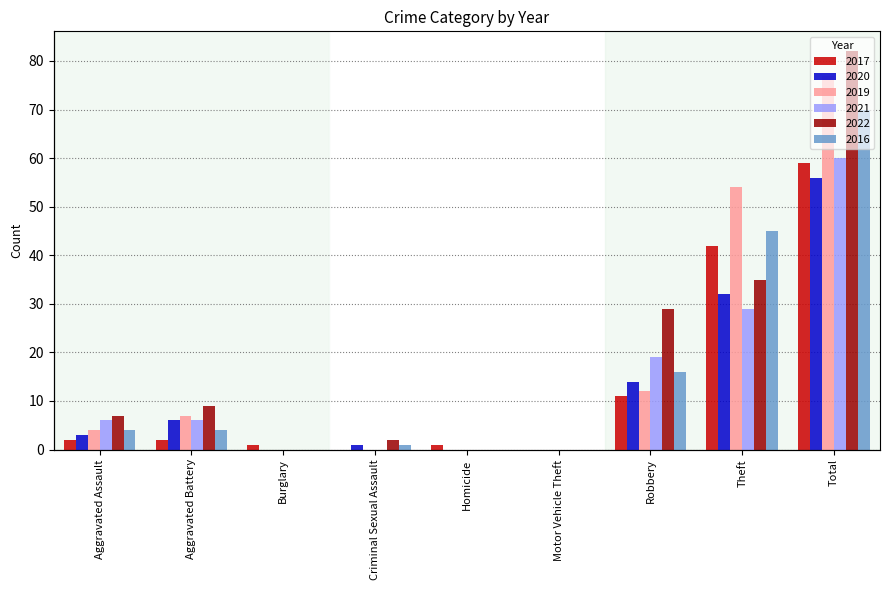

What is the total value across all series at Total?

404